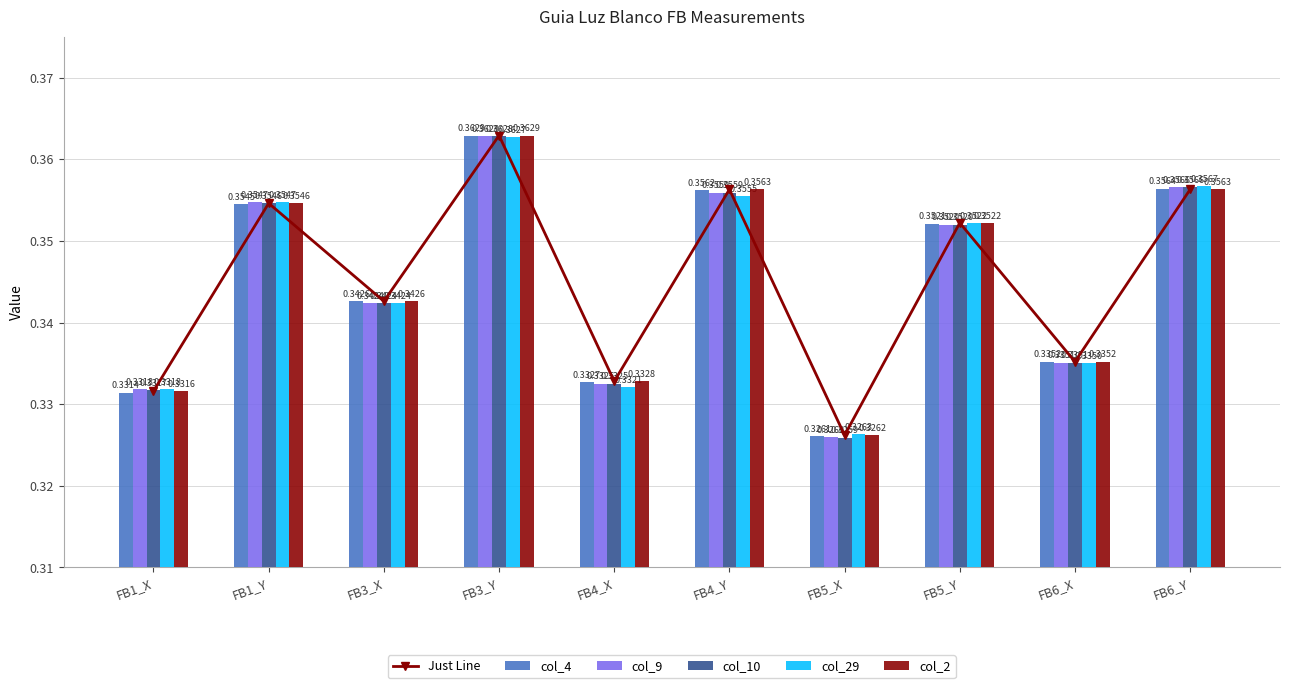

At which category is the sum across all series the highest?

FB3_Y